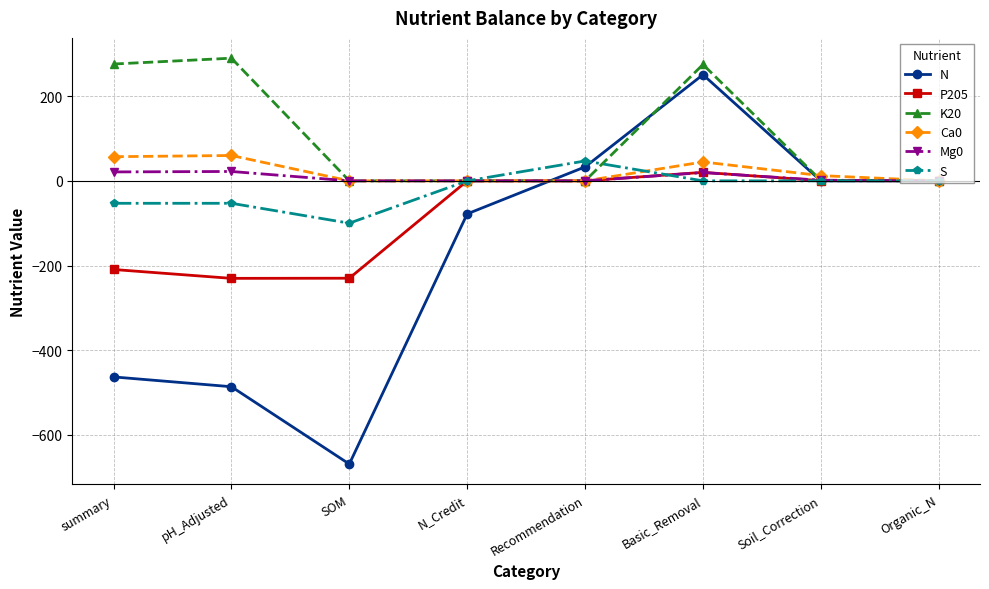

Count the number of data series in this chart.

6